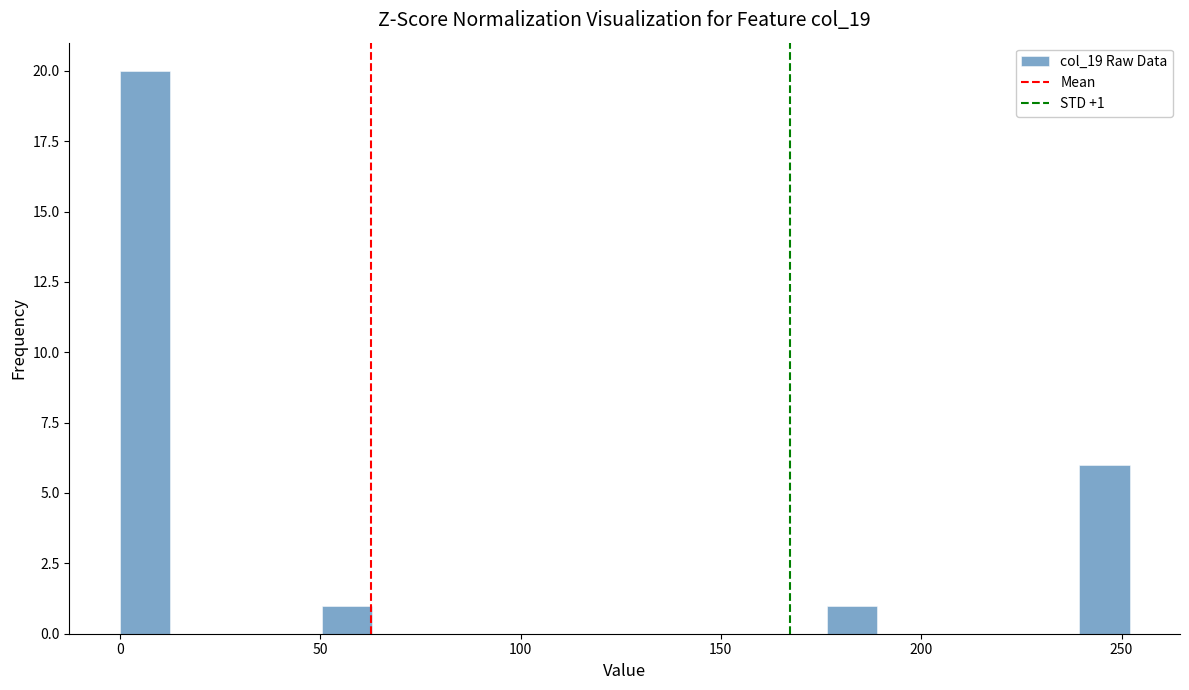

Around what value on the x-axis is the tallest bar? Give the approximate position of its centre, as read against the axis.

5